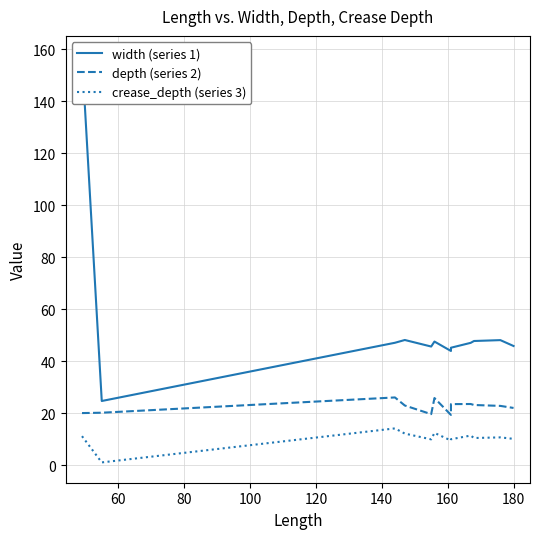

What is the maximum value shown in the chart?

157.3